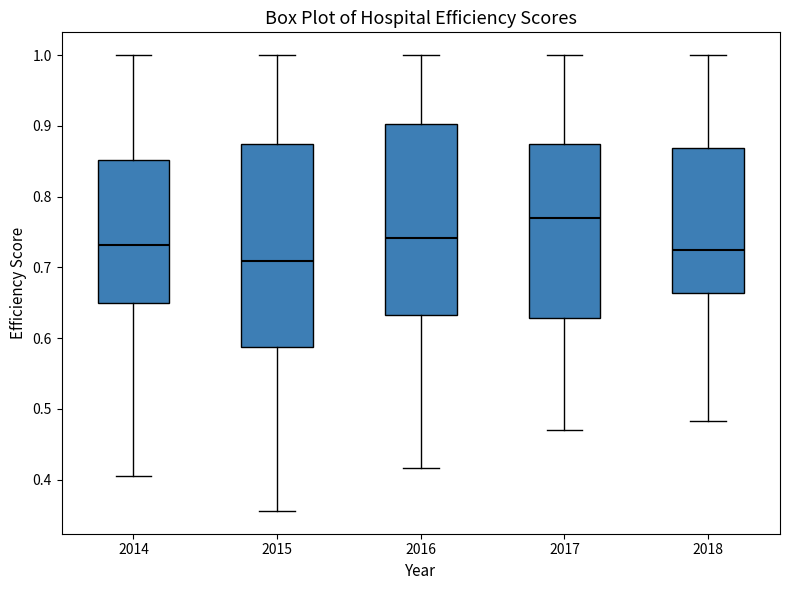

Which box is the tallest, from its lower edge to its upper edge?

2015